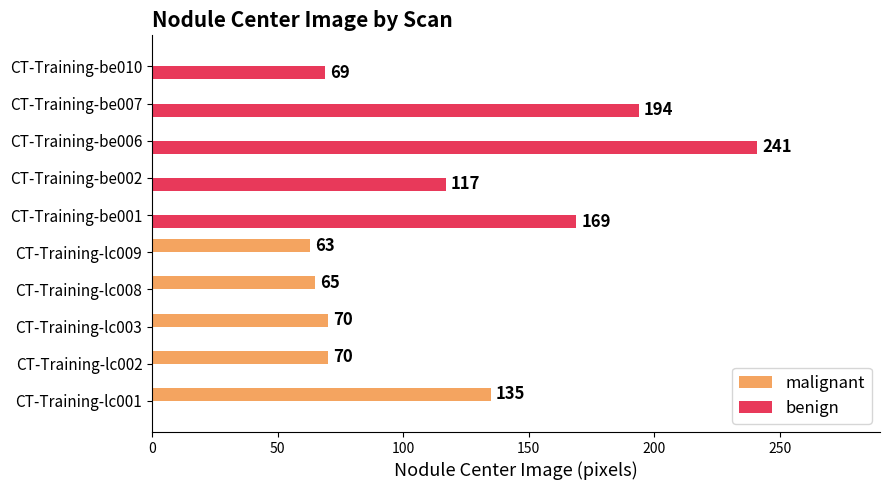

What is the sum of the benign values at CT-Training-be006 and CT-Training-be010?

310